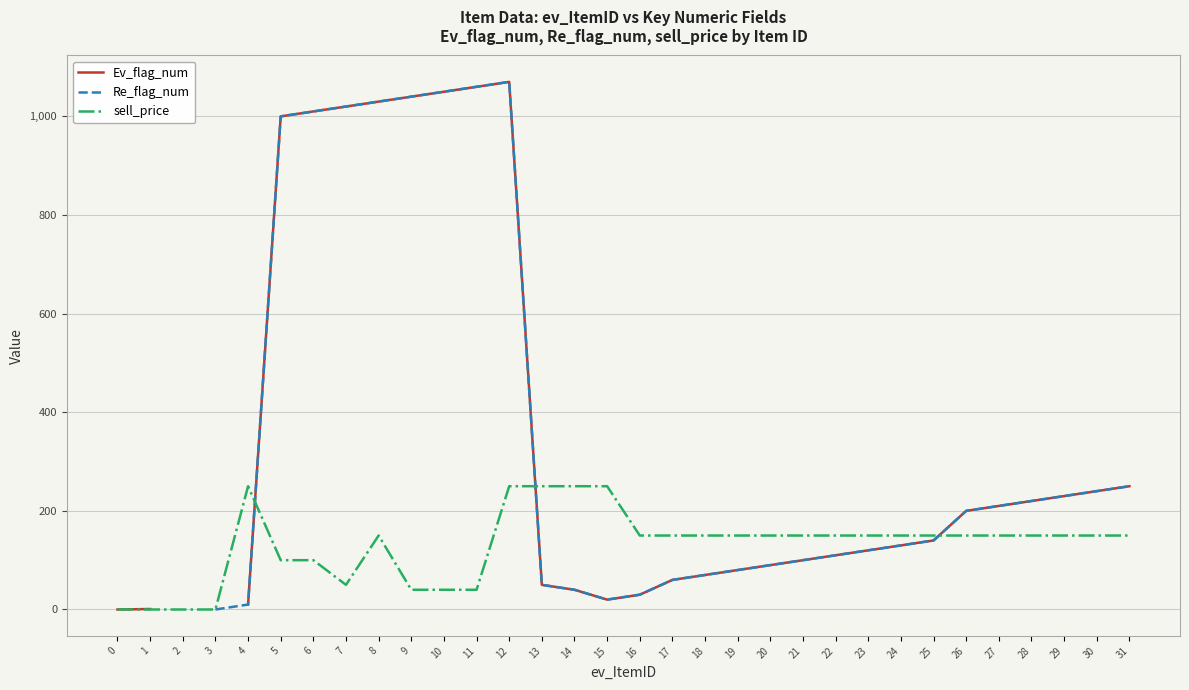

What is the difference between the highest and lowest values at 20?

60.0